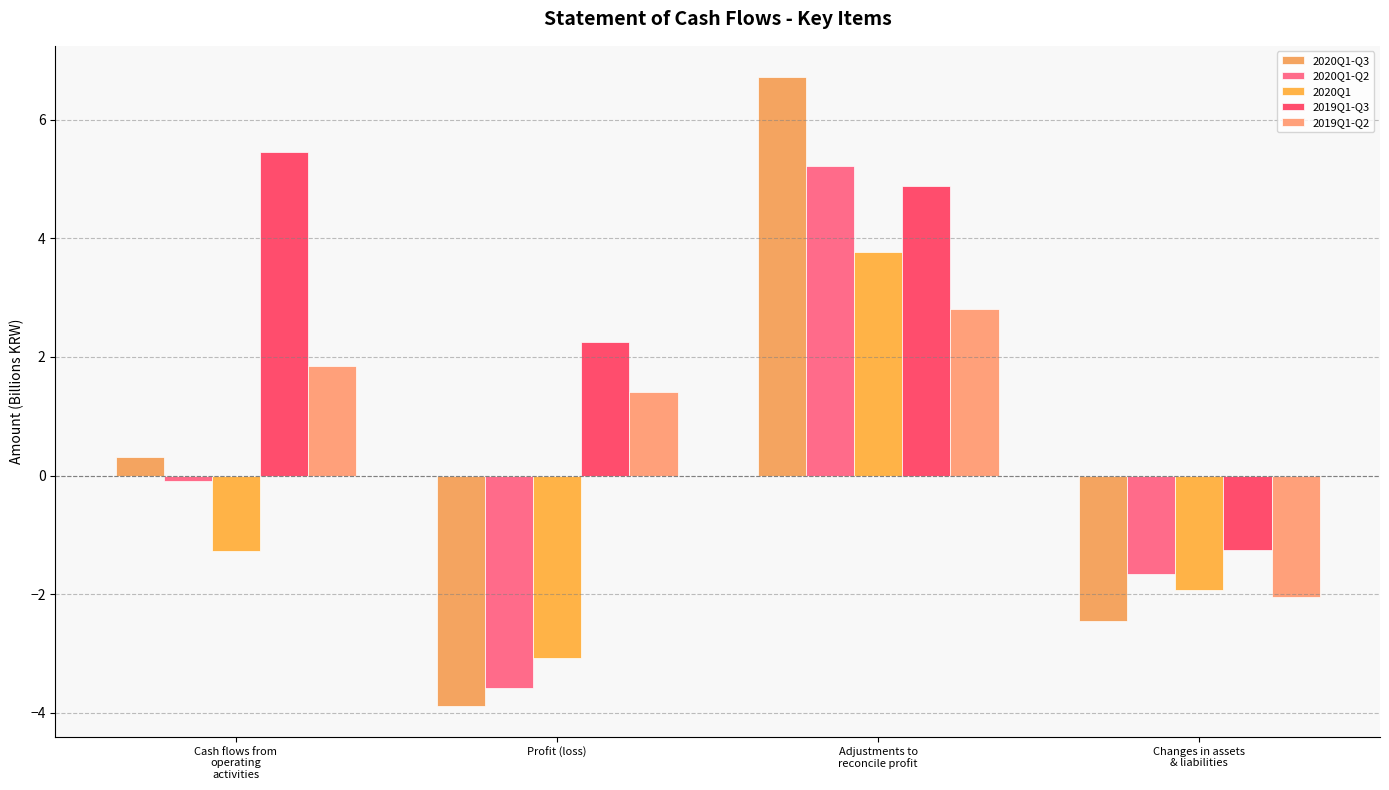

Between Cash flows from
operating
activities and Changes in assets
& liabilities, which is larger?

Cash flows from
operating
activities